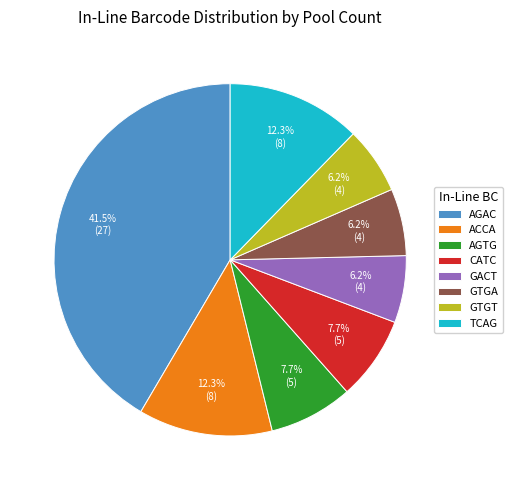

What is the largest slice in the pie chart?

AGAC